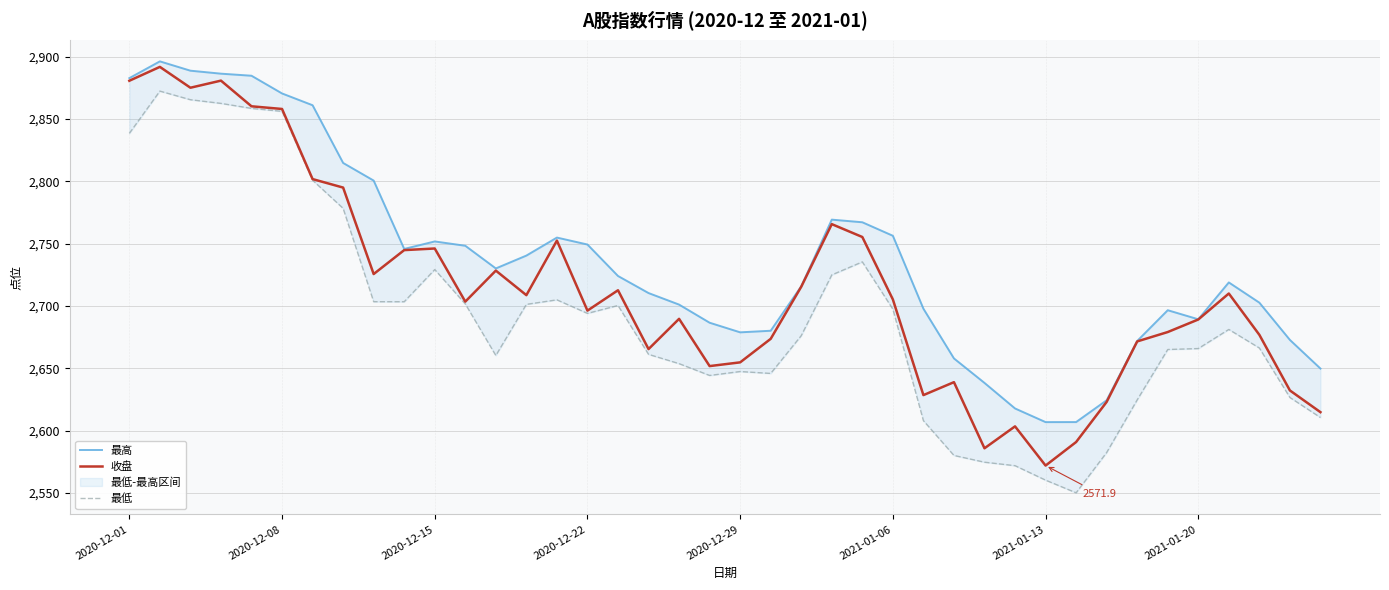

Is it true that 收盘 equals 2654.7 at 2020-12-29?

True